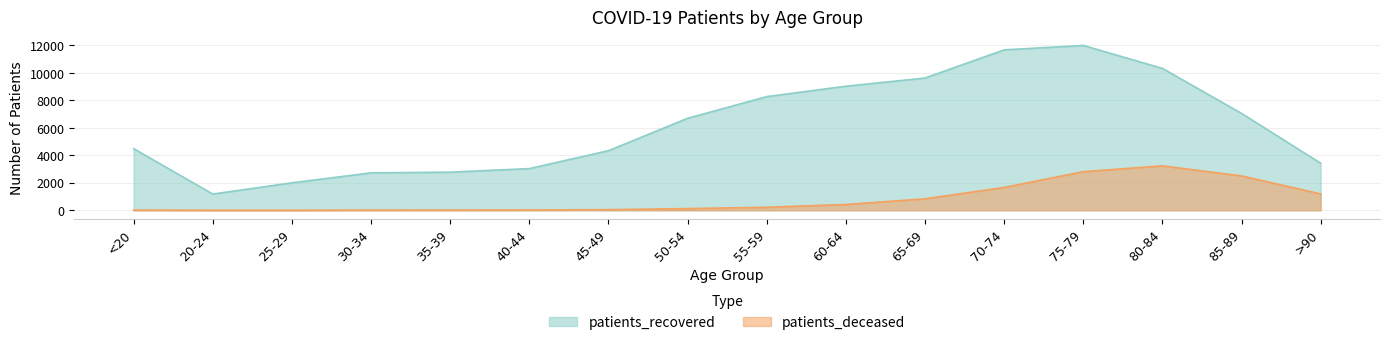

How many lines are shown in the chart?

2